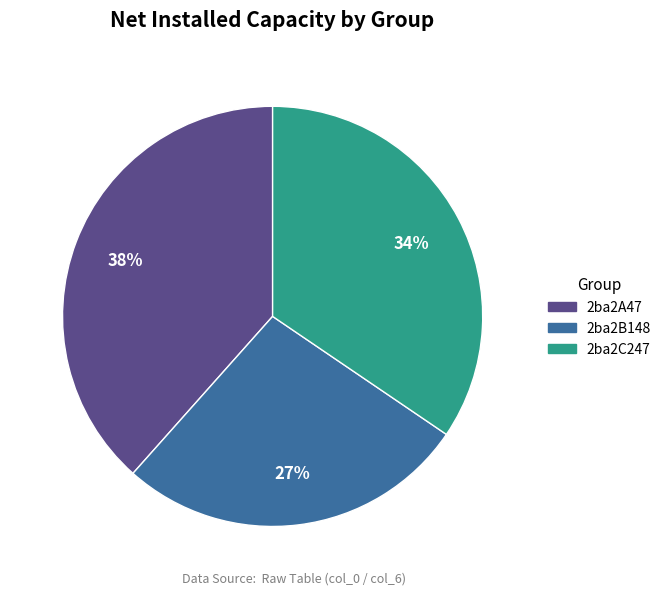

Between 2ba2B148 and 2ba2C247, which is larger?

2ba2C247